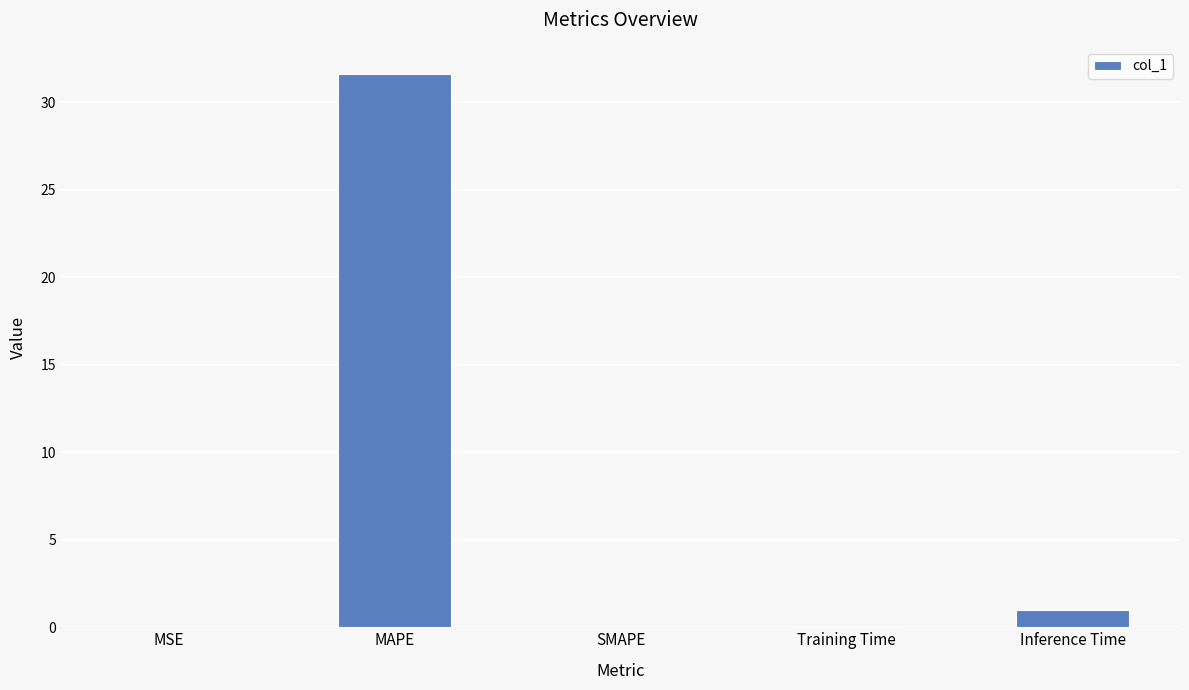

The value at Training Time is 0.1. True or false?

True